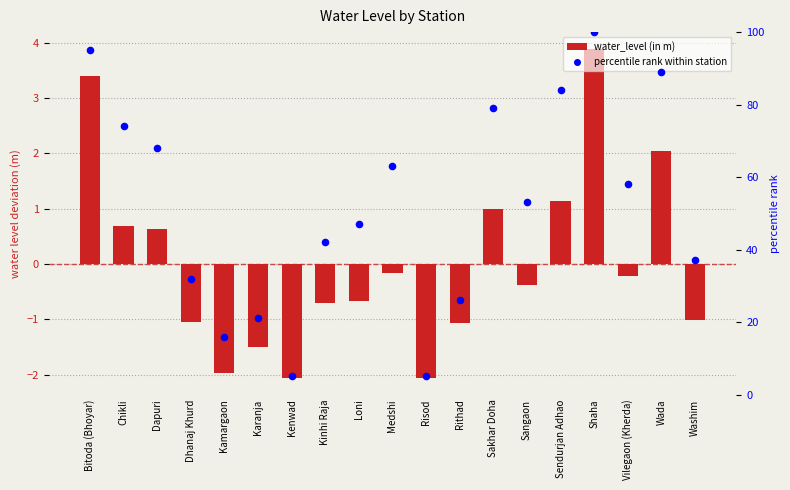

Which series has the largest total across all categories?

percentile rank within station